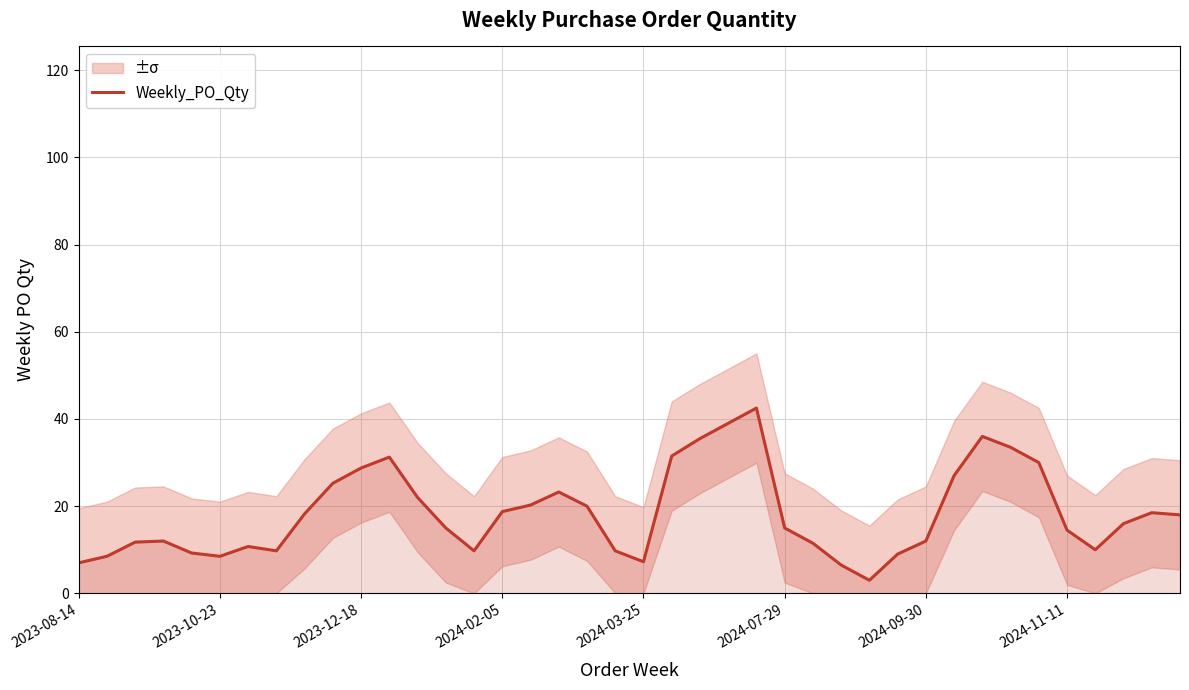

How many lines are shown in the chart?

1